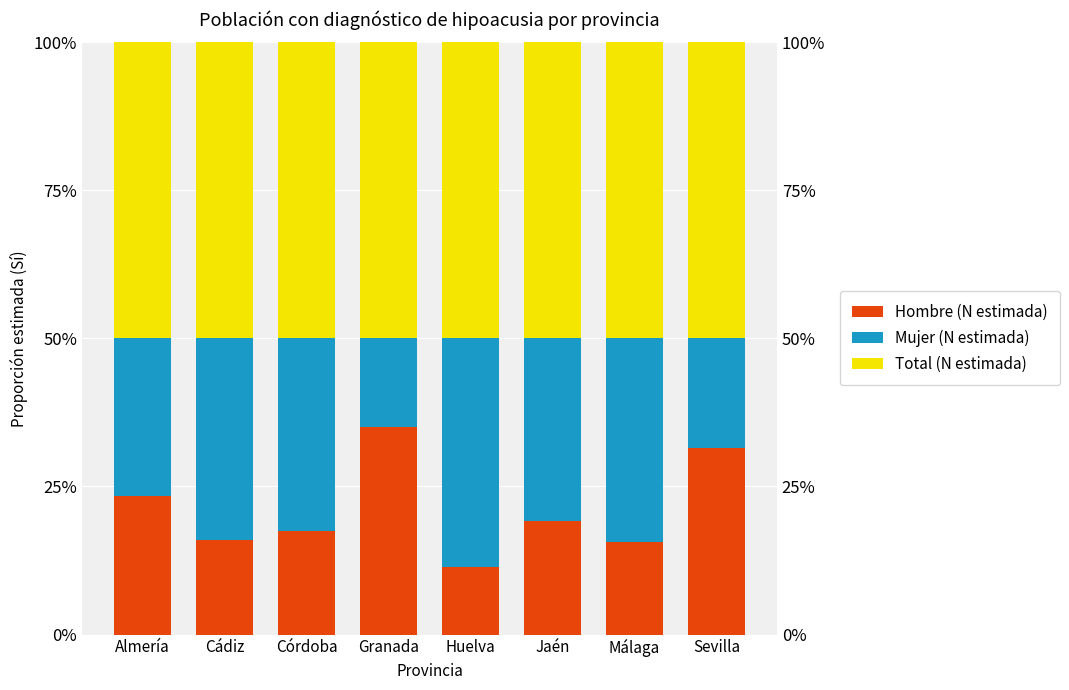

What is the label of the 1st bar from the right?

Sevilla